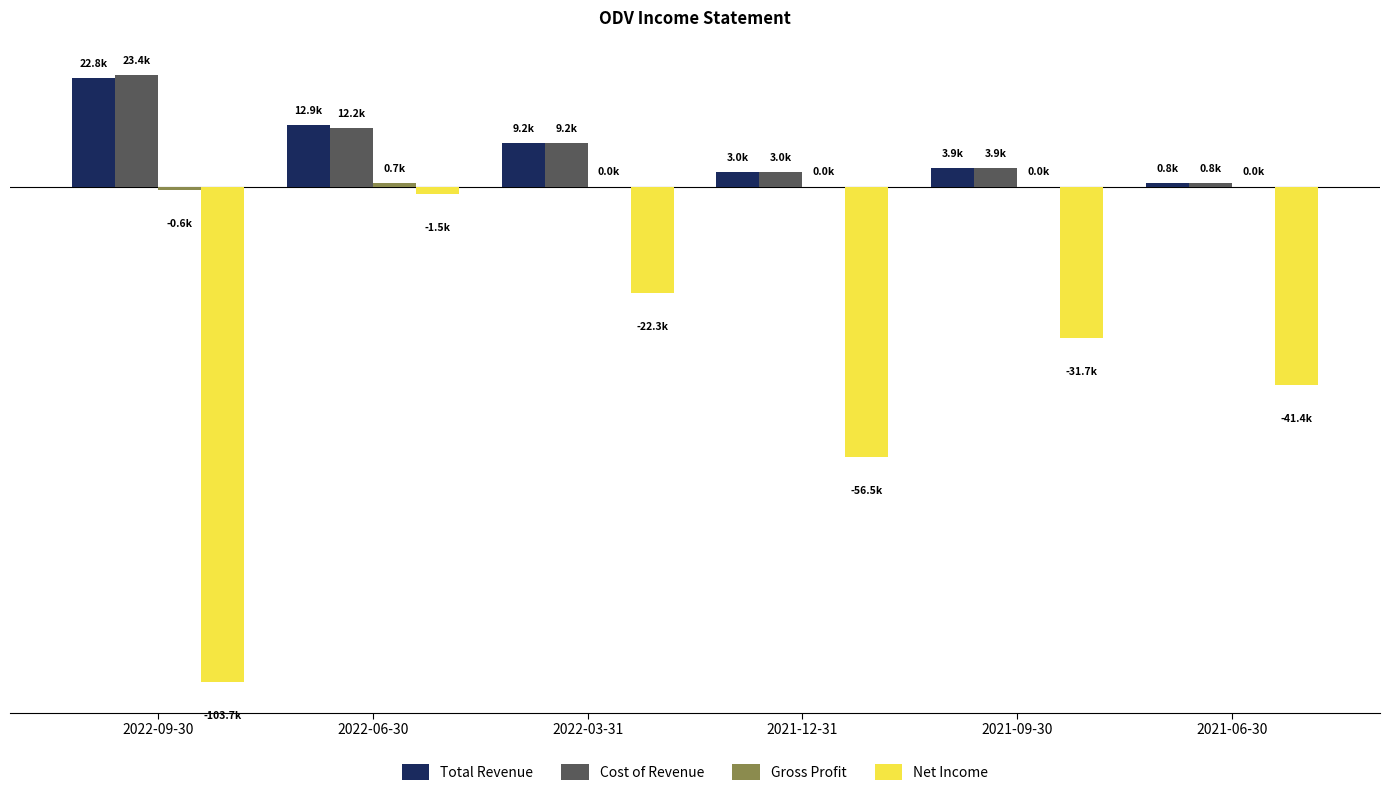

Are the bars grouped side by side (vs. stacked)?

Yes